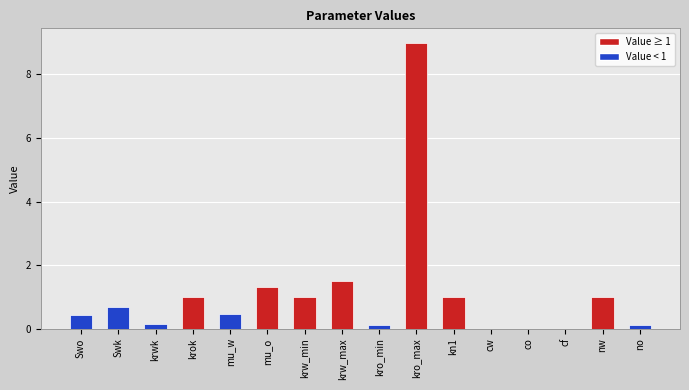

What is the sum of all values?

17.7